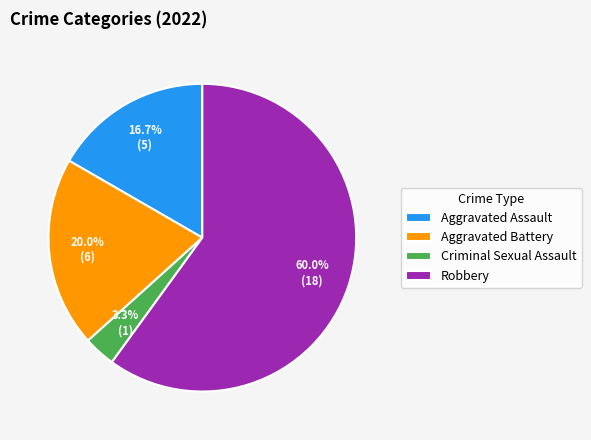

What is the smallest slice in the pie chart?

Criminal Sexual Assault